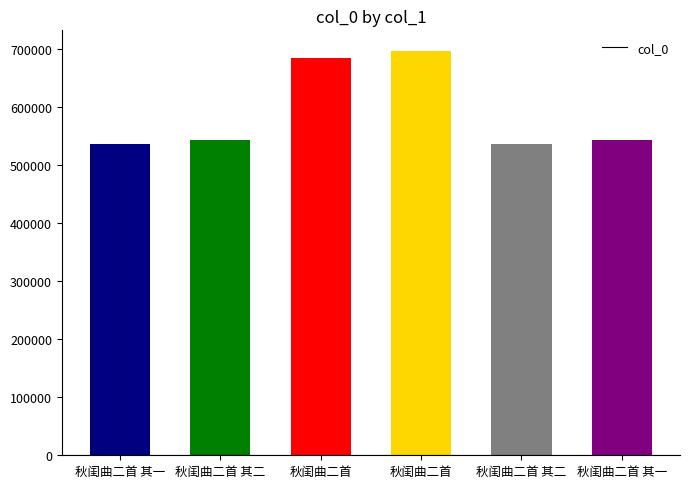

Which label corresponds to the largest value in the chart?

秋闺曲二首